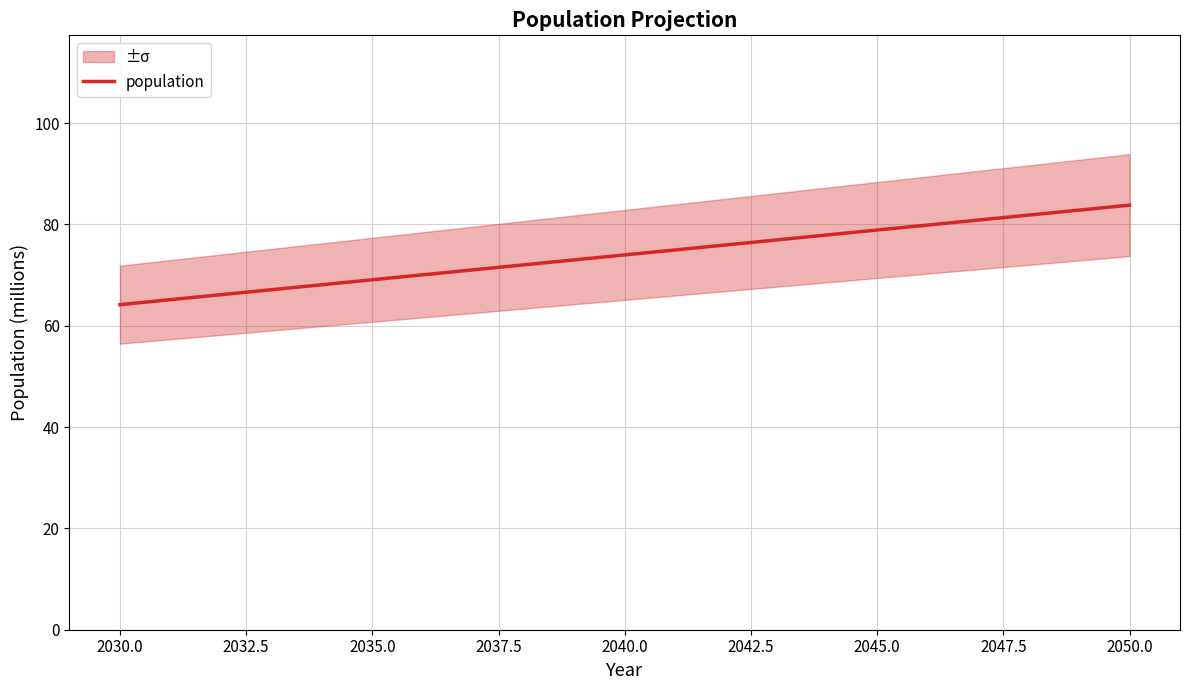

The population series shows 83.8 at 2050.0. True or false?

True